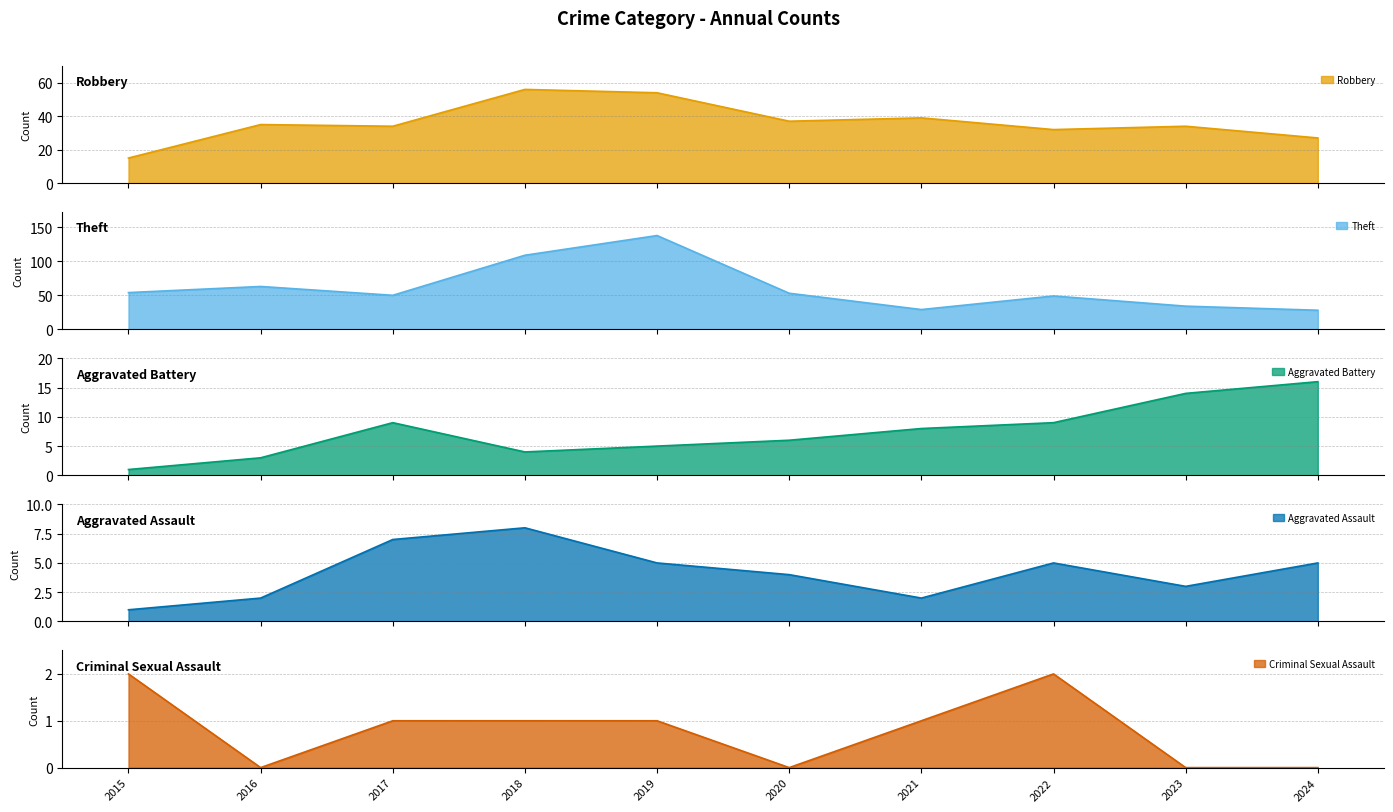

How many values in the Robbery series are below 35?

5